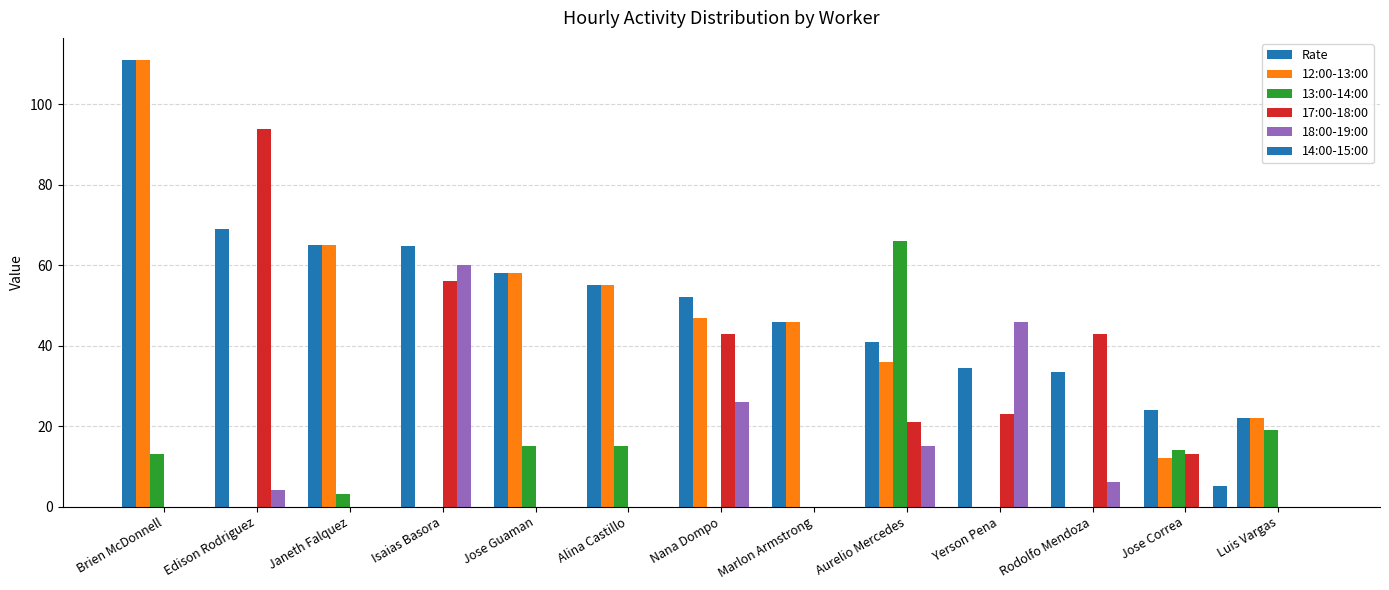

What is the label of the 5th bar from the left?

Jose Guaman